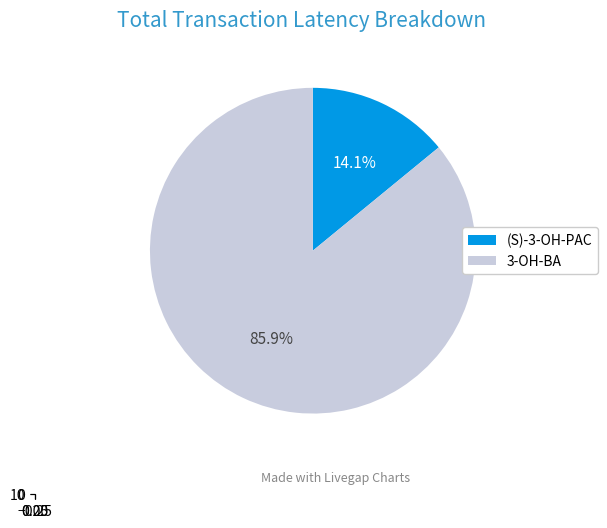

Which category has the biggest portion of the pie?

3-OH-BA